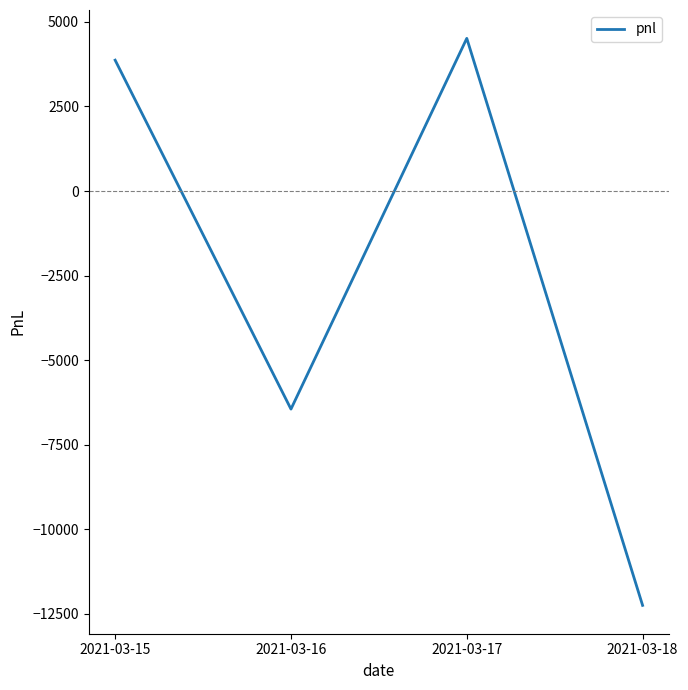

Does the chart display data point markers on the line(s)?

No